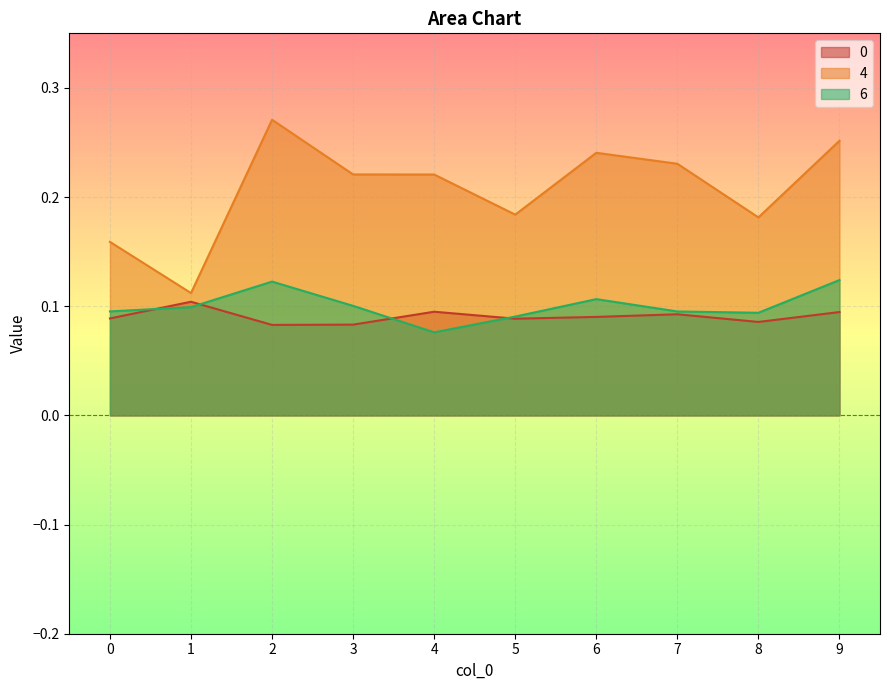

Reading right to left, list all the values displayed in this chart.

0: 9=0.1	8=0.1	7=0.1	6=0.1	5=0.1	4=0.1	3=0.1	2=0.1	1=0.1	0=0.1
4: 9=0.3	8=0.2	7=0.2	6=0.2	5=0.2	4=0.2	3=0.2	2=0.3	1=0.1	0=0.2
6: 9=0.1	8=0.1	7=0.1	6=0.1	5=0.1	4=0.1	3=0.1	2=0.1	1=0.1	0=0.1